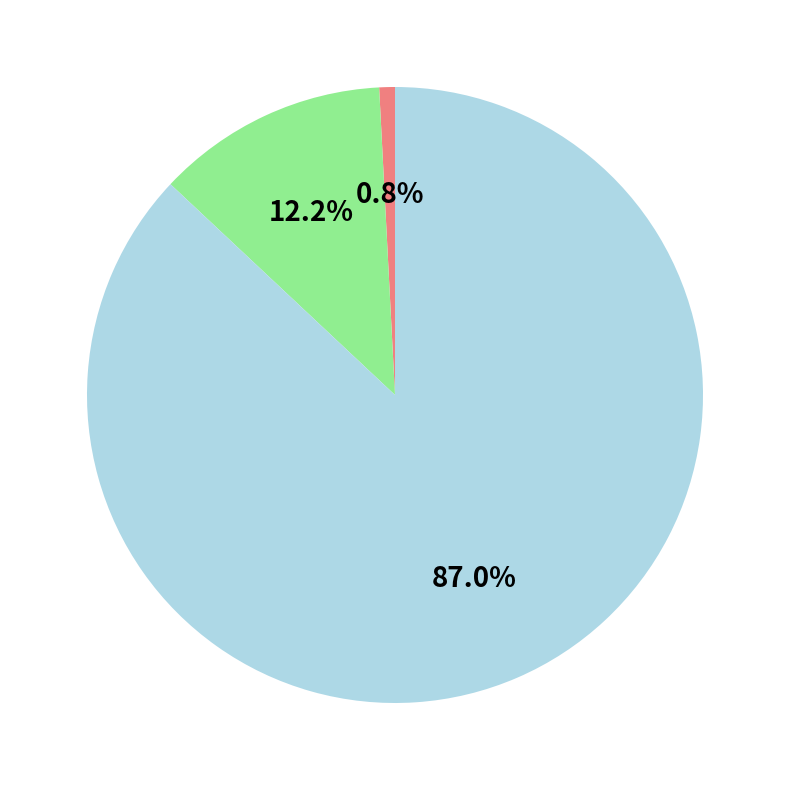

Is there any slice that represents more than half of the pie?

Yes